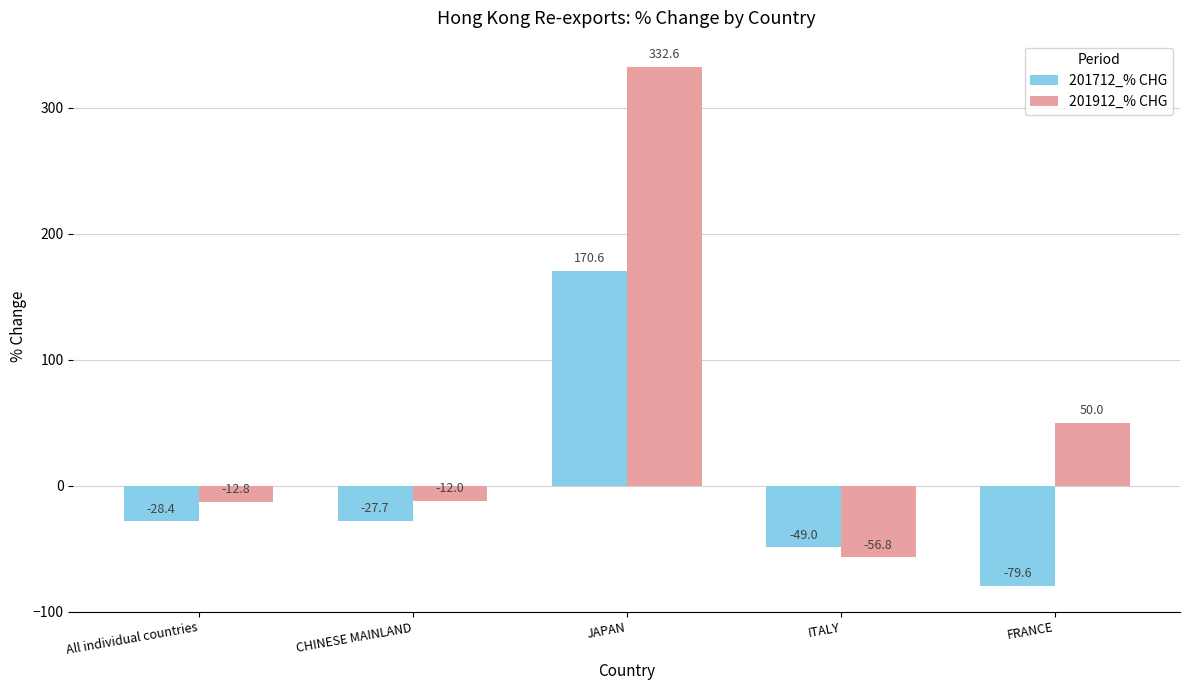

What is the lowest value of the 201912_% CHG series?

-56.8